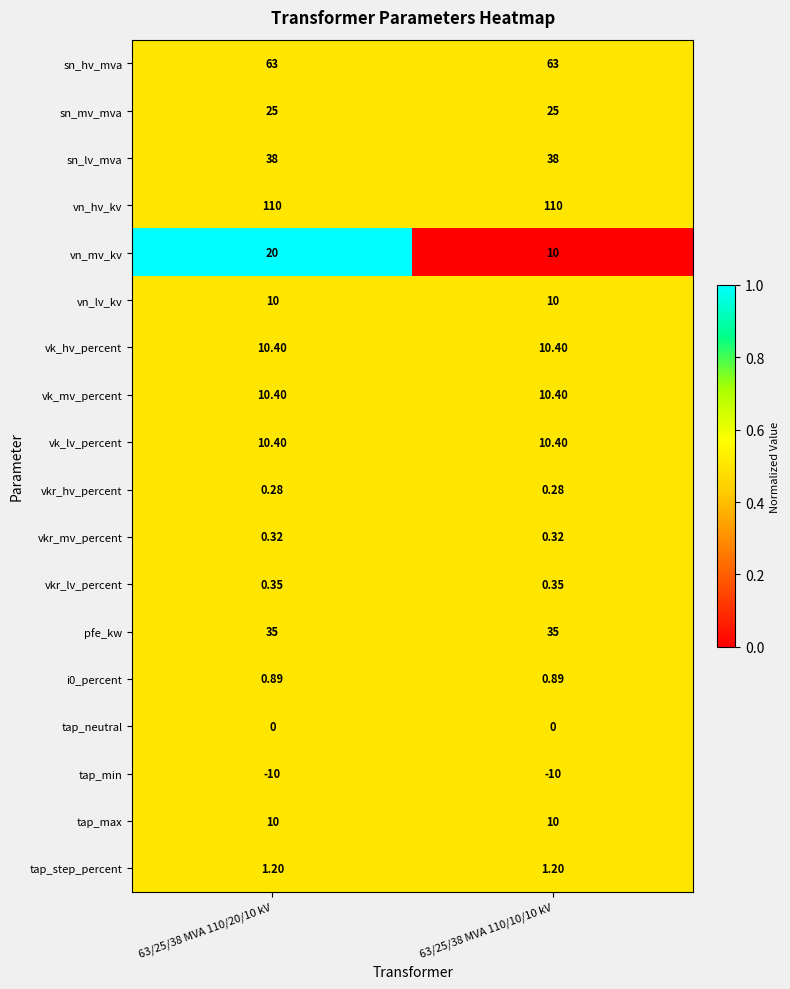

Is the value of tap_min at 63/25/38 MVA 110/10/10 kV greater than the value of sn_mv_mva at 63/25/38 MVA 110/20/10 kV?

No